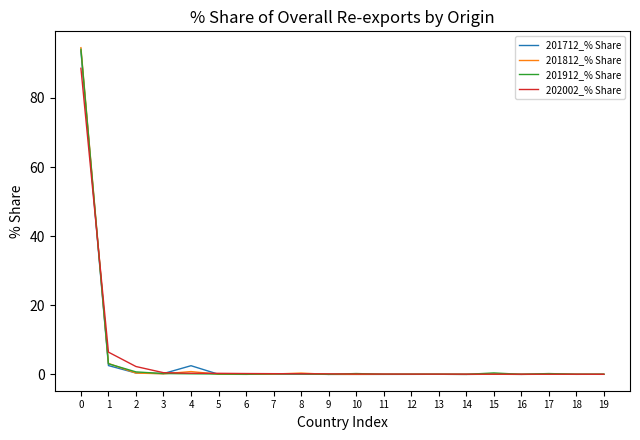

What is the greatest value displayed?

94.5